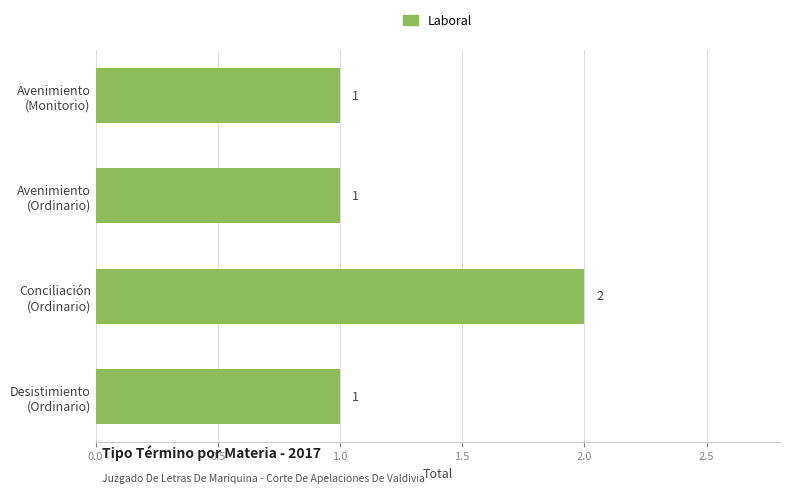

Reading top to bottom, transcribe all the data shown in this chart.

1	1	2	1